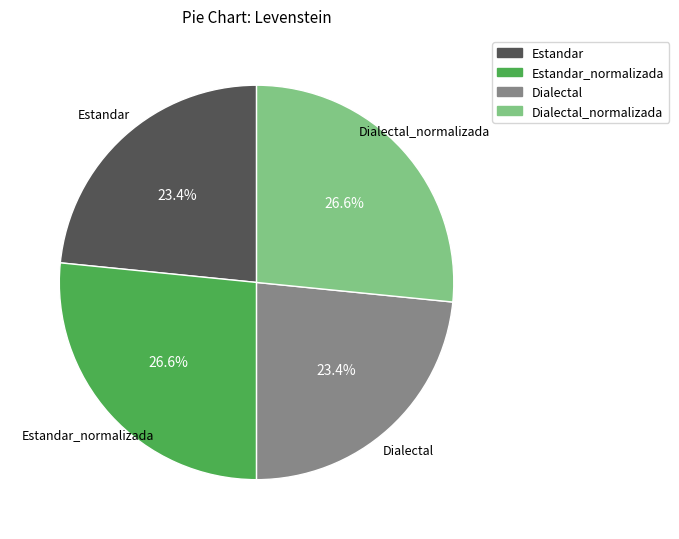

Is Estandar the majority of the pie?

No